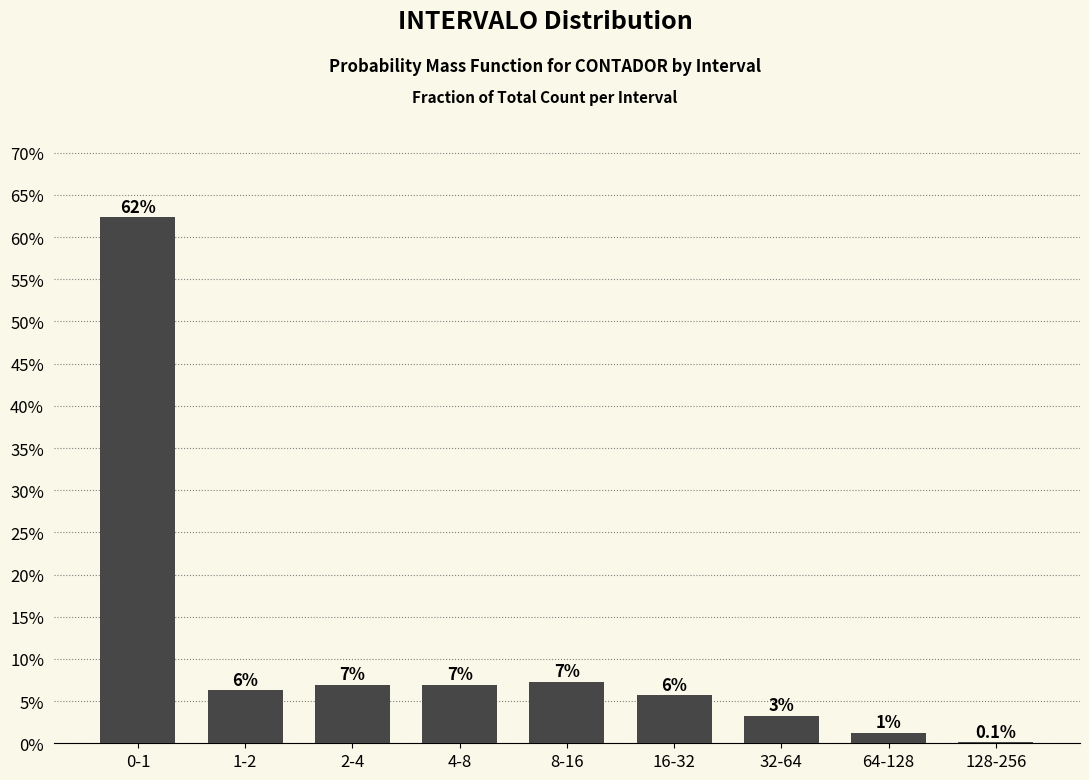

Are the bars horizontal?

No